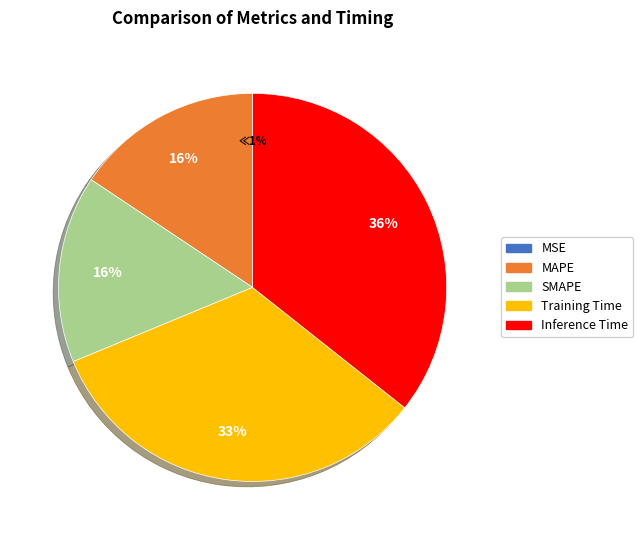

Rank the categories by value from highest to lowest.

Inference Time, Training Time, MAPE, SMAPE, MSE